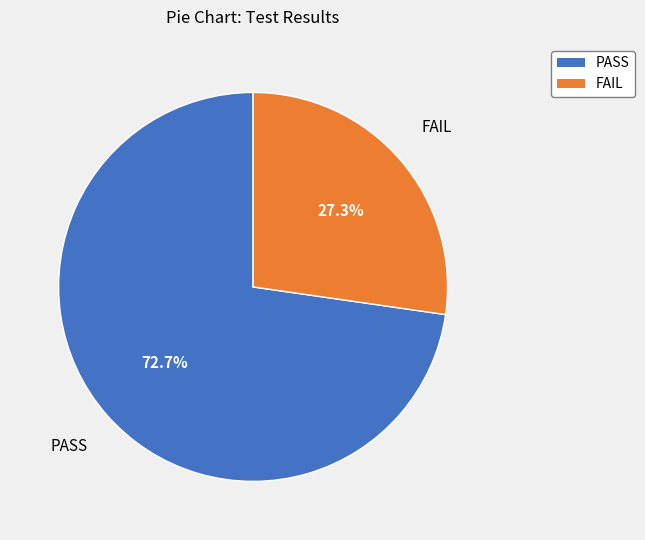

Which category has the smallest portion of the pie?

FAIL